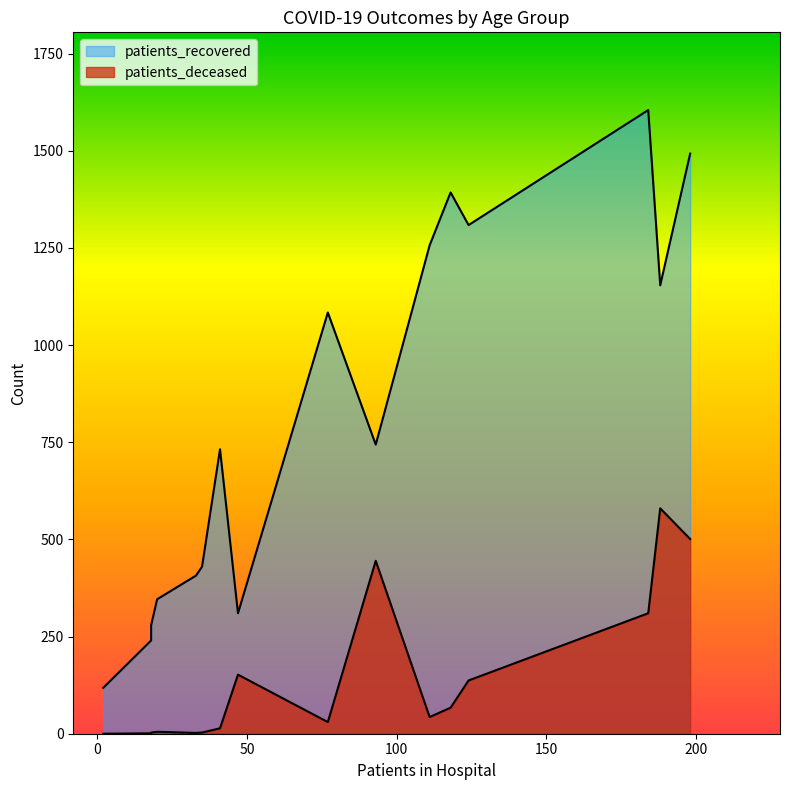

How many values in the patients_recovered series exceed 744?

7